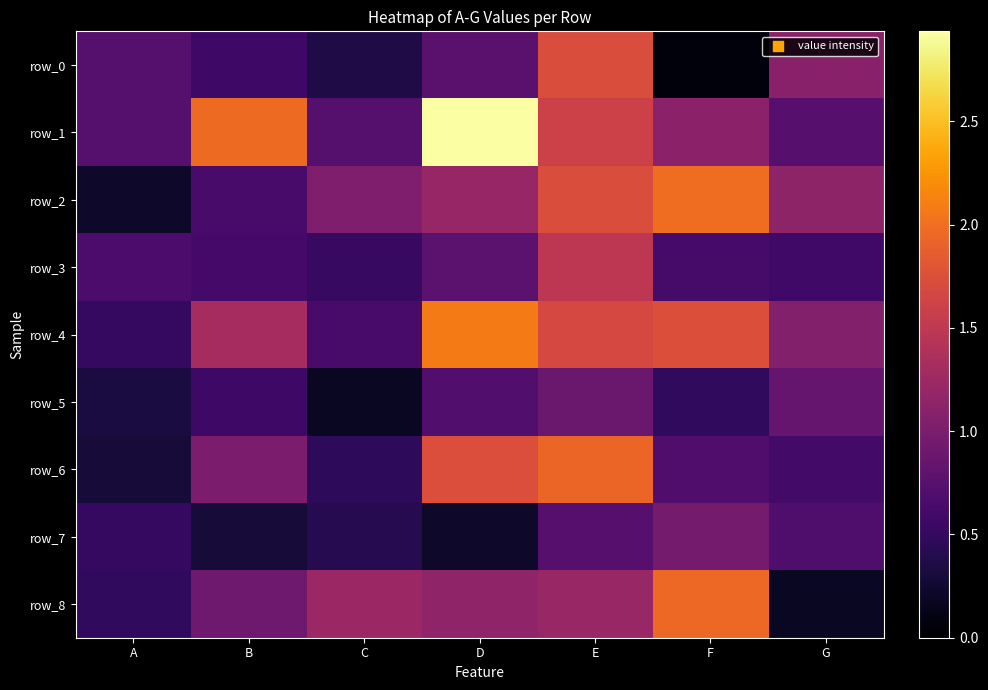

The row_4 series shows 1.0 at D. True or false?

False